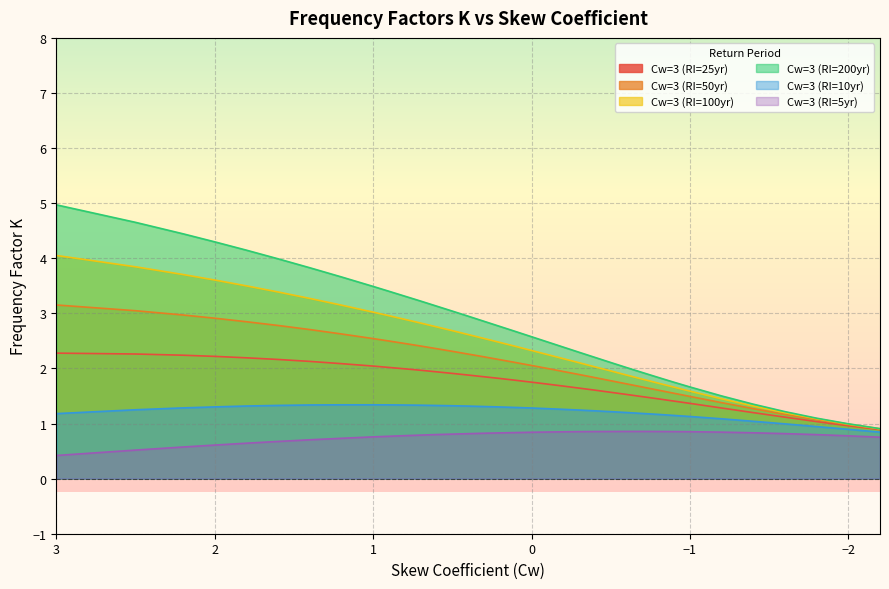

What position from the right is 2.0?

32